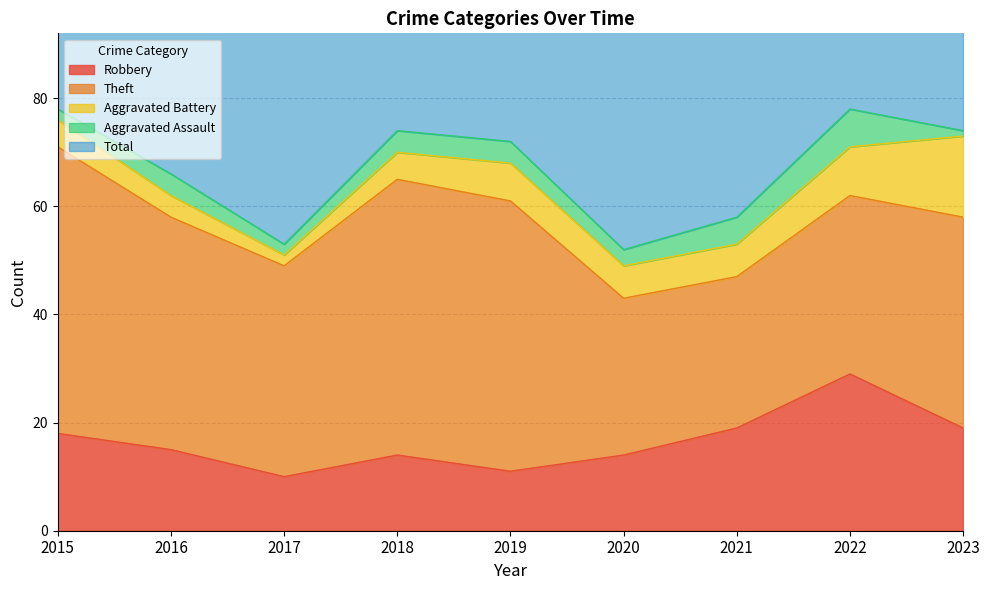

List the series in order of their peak value, lowest first.

Aggravated Assault, Aggravated Battery, Robbery, Theft, Total